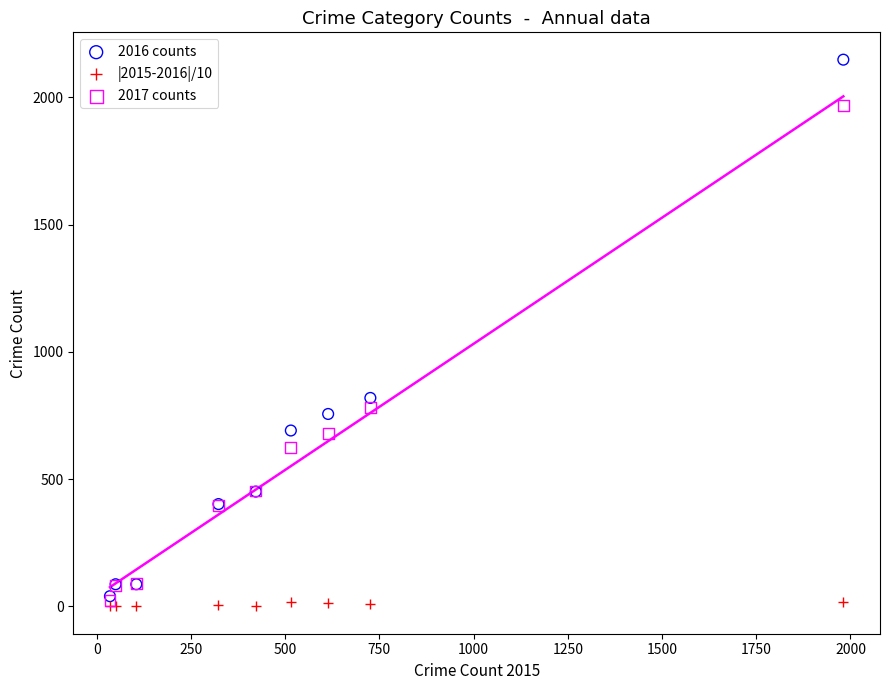

What are all the series names shown in the legend?

2016 counts, |2015-2016|/10, 2017 counts